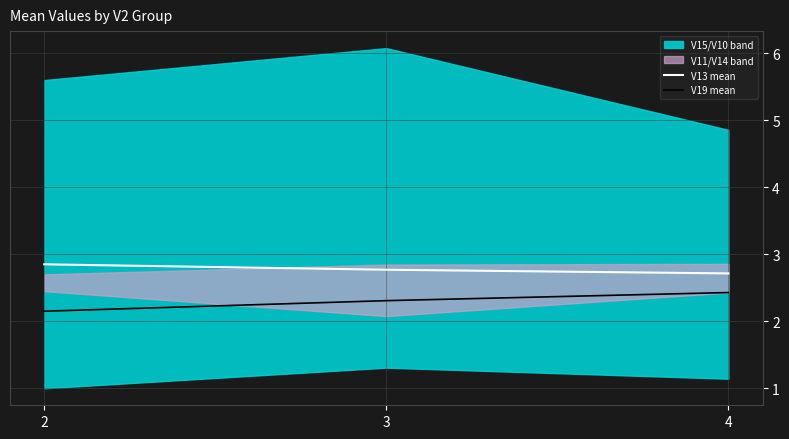

Reading left to right, list all the values displayed in this chart.

V13 mean: 2=2.9	3=2.8	4=2.7
V19 mean: 2=2.1	3=2.3	4=2.4